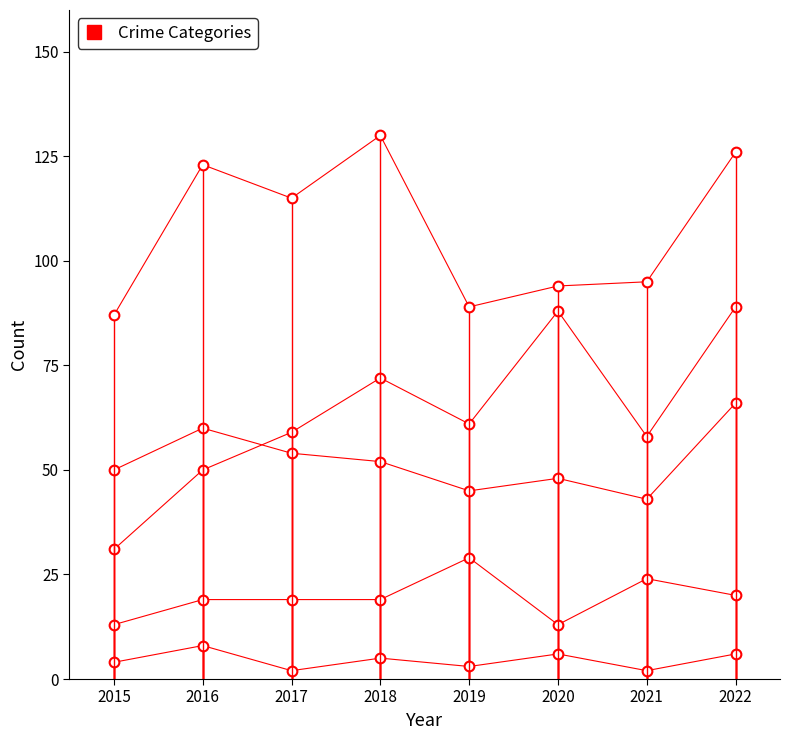

What is the spread (max minus min) of values at 2015?

83